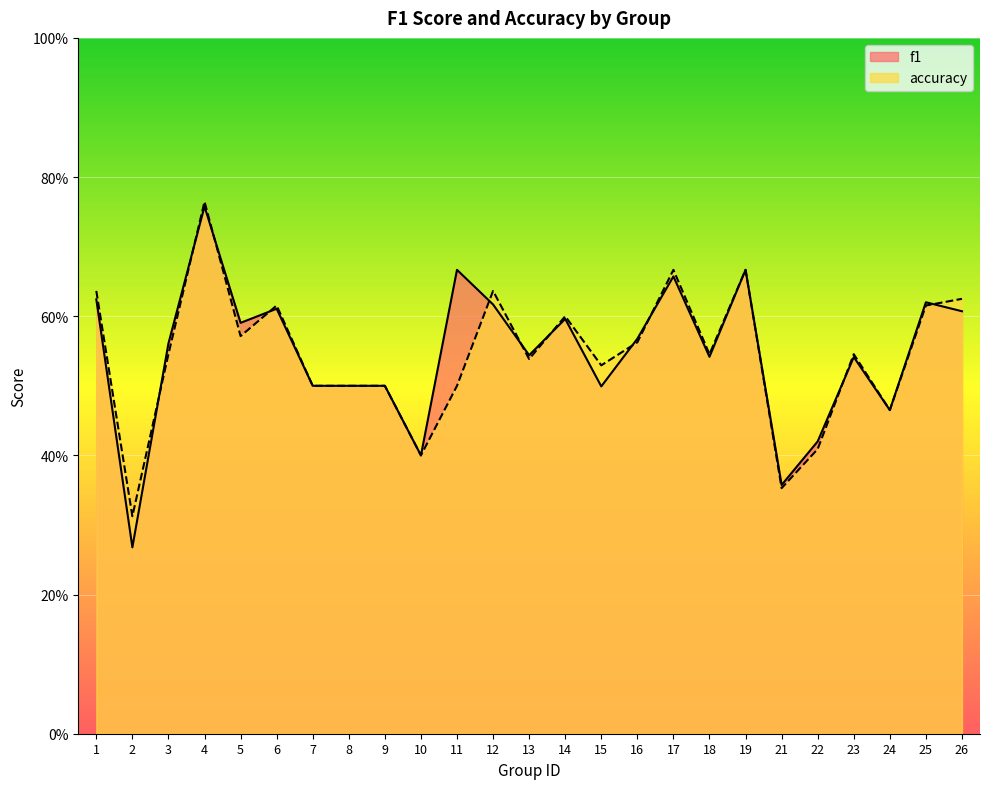

Which series ends up on top after the final intersection of accuracy and f1?

accuracy